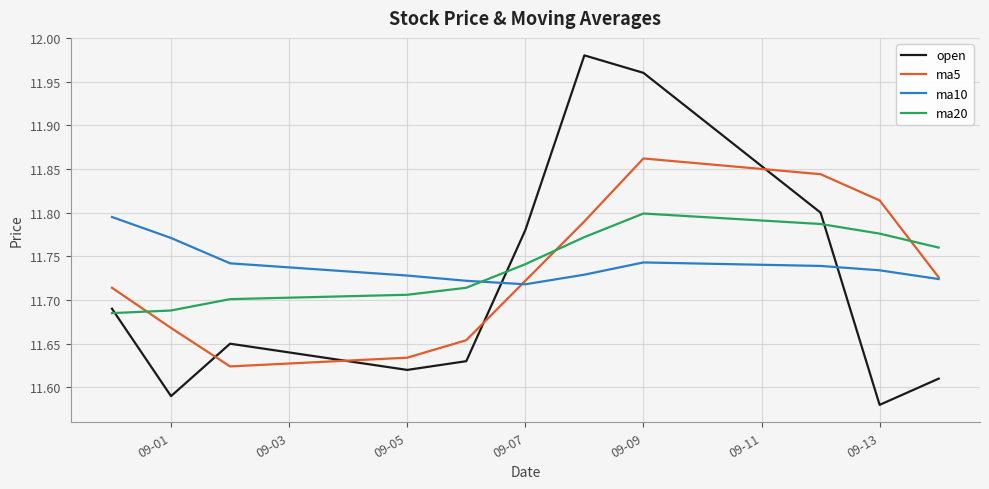

The value of ma10 at 09-07 is 15.7. True or false?

False